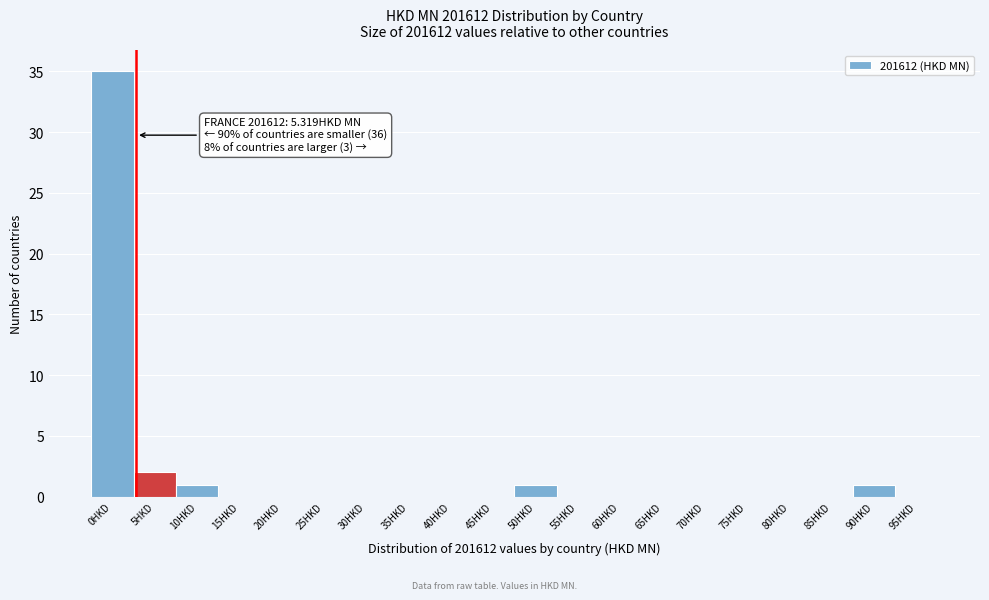

Reading left to right, transcribe all the data shown in this chart.

0HKD=35	5HKD=2	10HKD=1	15HKD=0	20HKD=0	25HKD=0	30HKD=0	35HKD=0	40HKD=0	45HKD=0	50HKD=1	55HKD=0	60HKD=0	65HKD=0	70HKD=0	75HKD=0	80HKD=0	85HKD=0	90HKD=1	95HKD=0